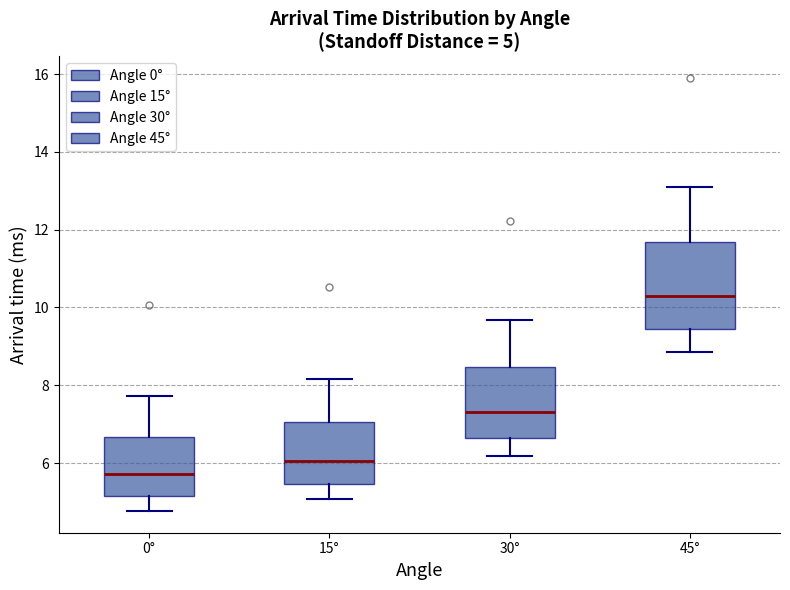

Which box has the lowest median line?

0°